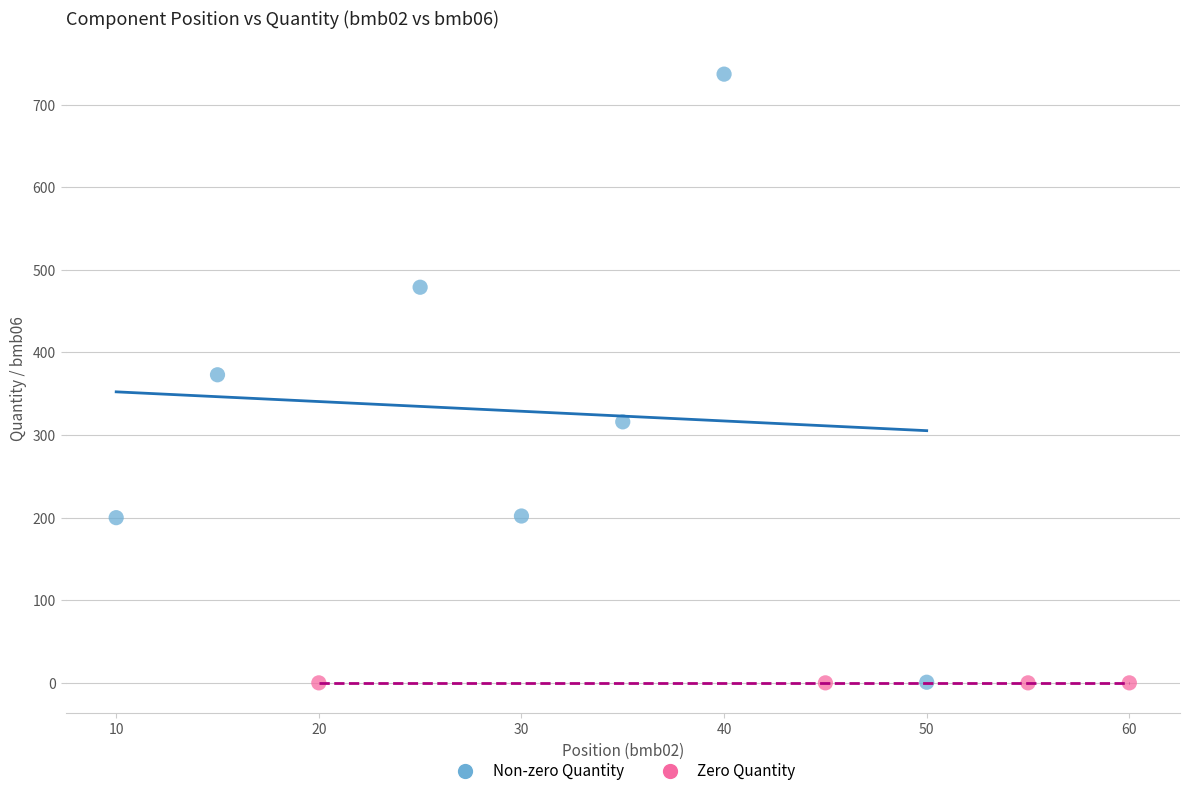

What are all the series names shown in the legend?

Non-zero Quantity, Zero Quantity